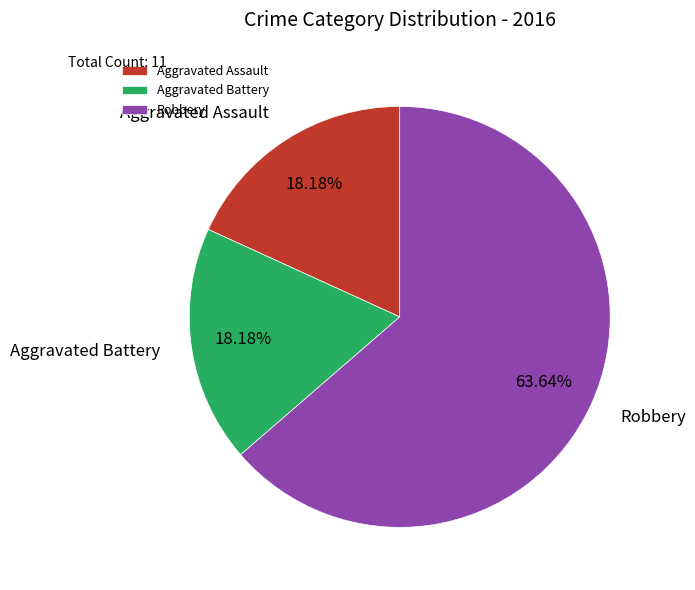

What is the ratio of the value at Aggravated Assault to the value at Robbery?

0.3